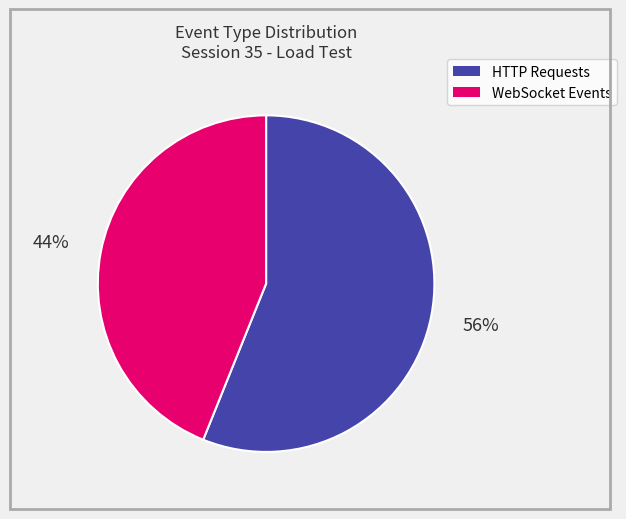

Is there any slice that represents more than half of the pie?

Yes